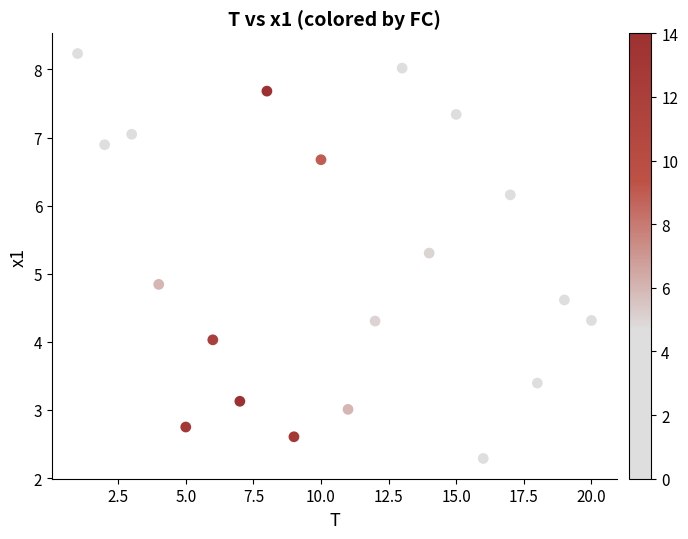

What is the range of Y values (max minus min)?

5.9